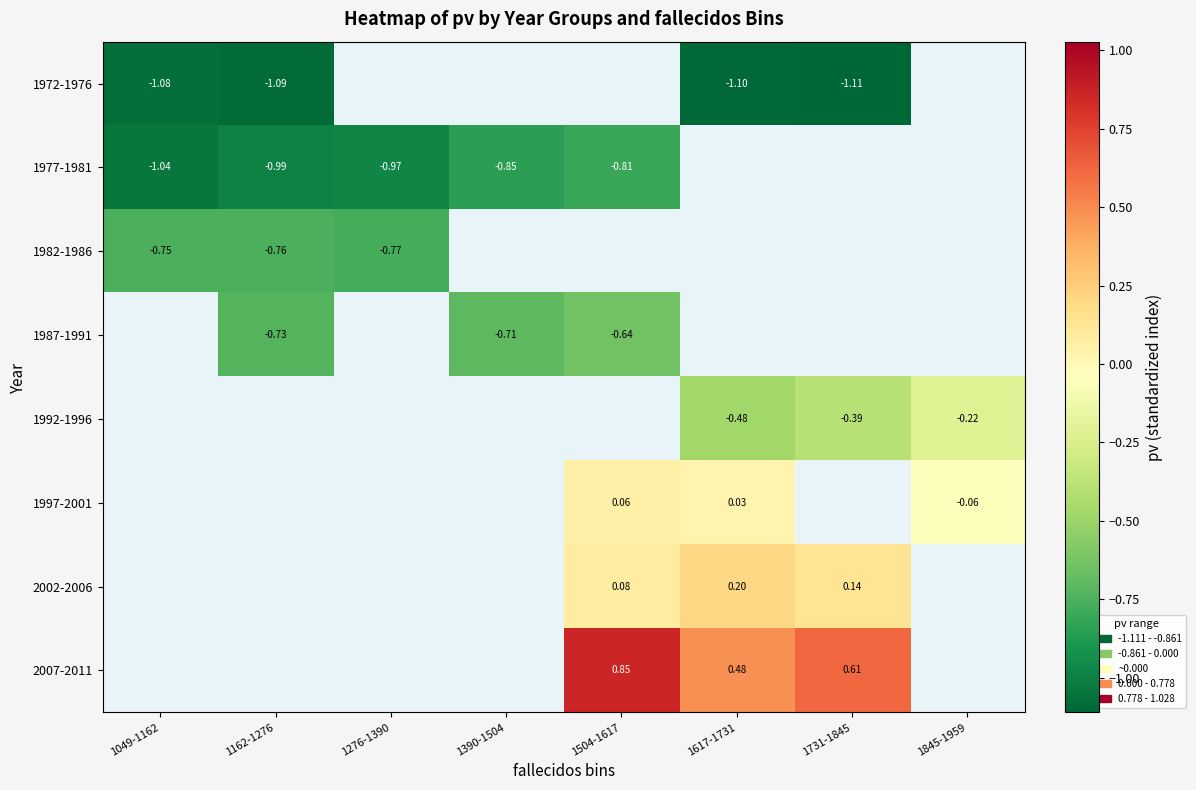

What is the minimum value shown in the chart?

-1.1